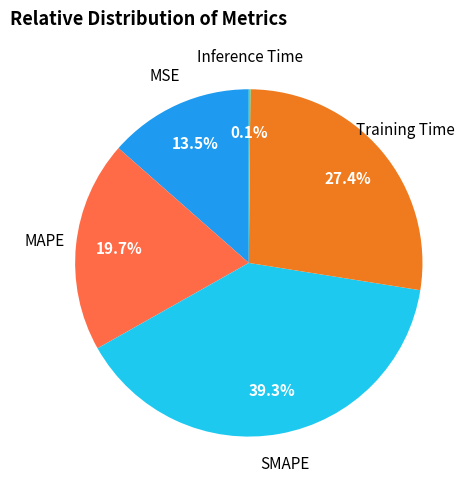

Between MSE and SMAPE, which is larger?

SMAPE